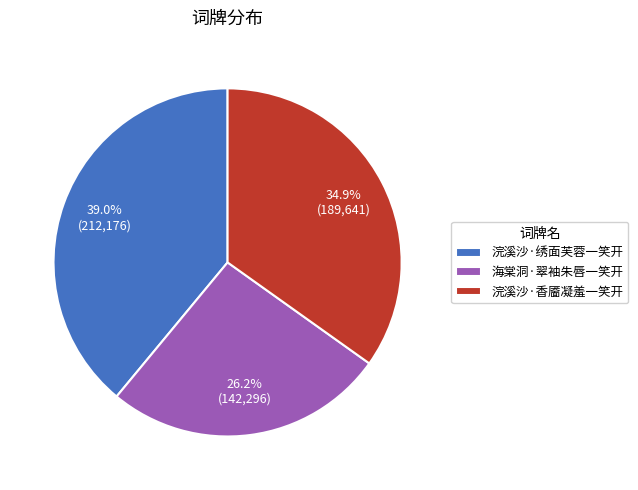

What portion of the pie excludes 海棠洞·翠袖朱唇一笑开?

73.8%